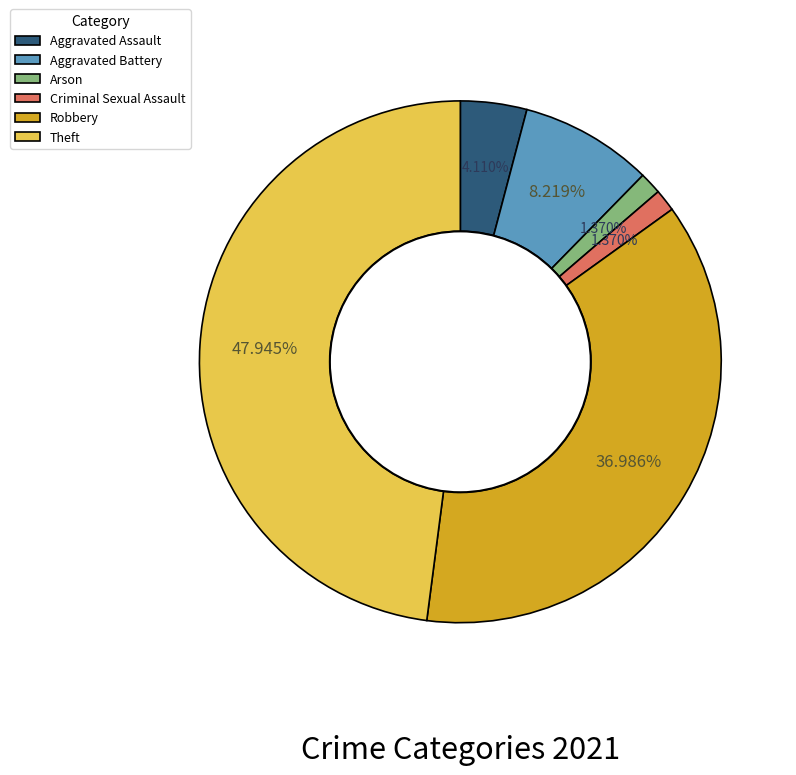

Is there any slice that represents more than half of the pie?

No